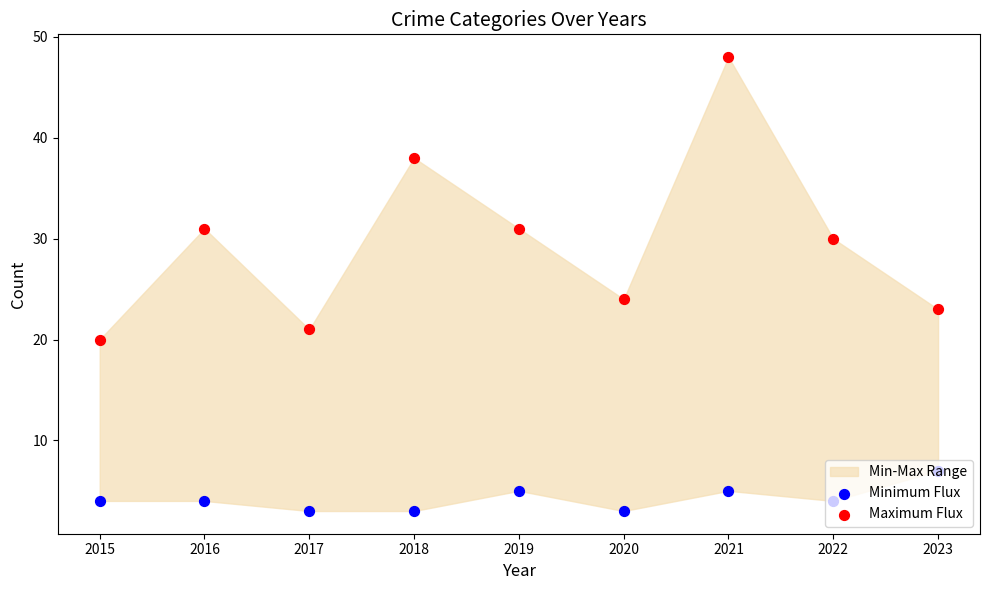

At which category is the sum across all series the highest?

2021